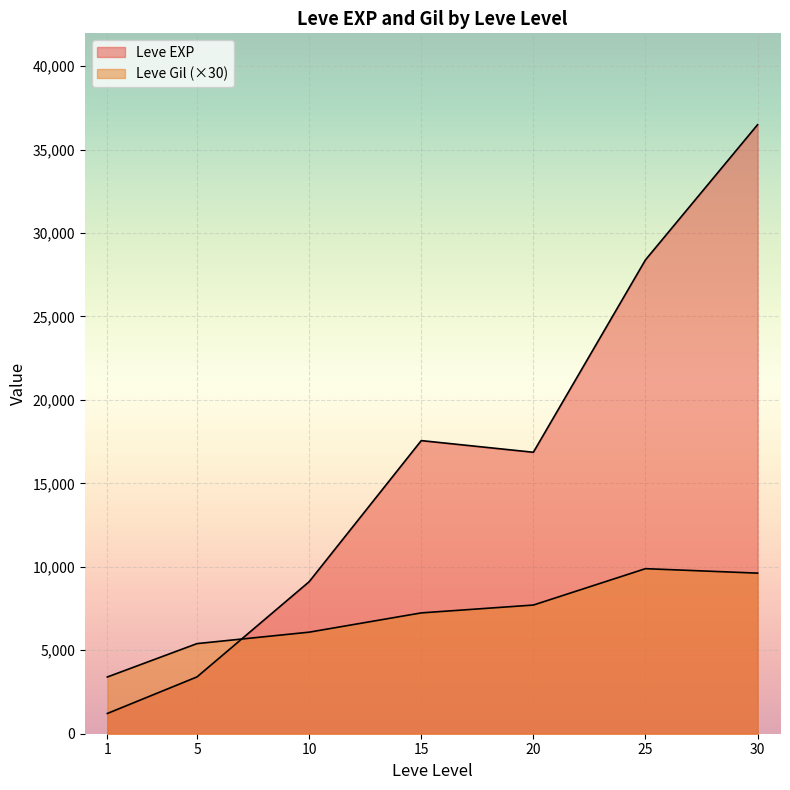

At which label does Leve EXP first exceed 8930?

10